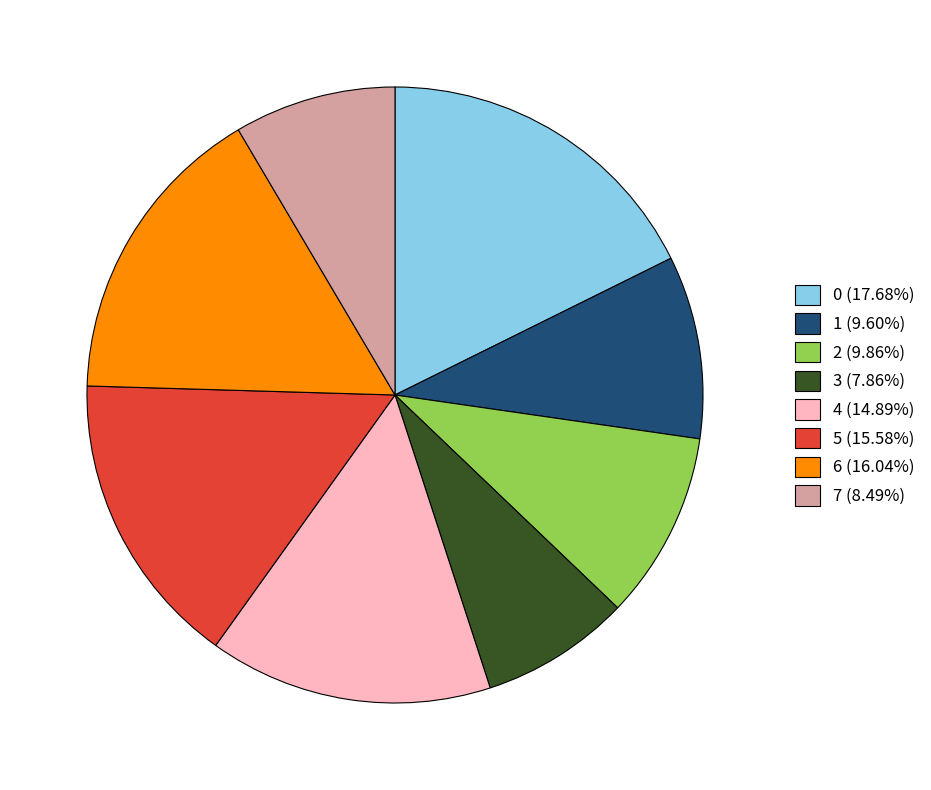

Count the number of slices in the pie.

8